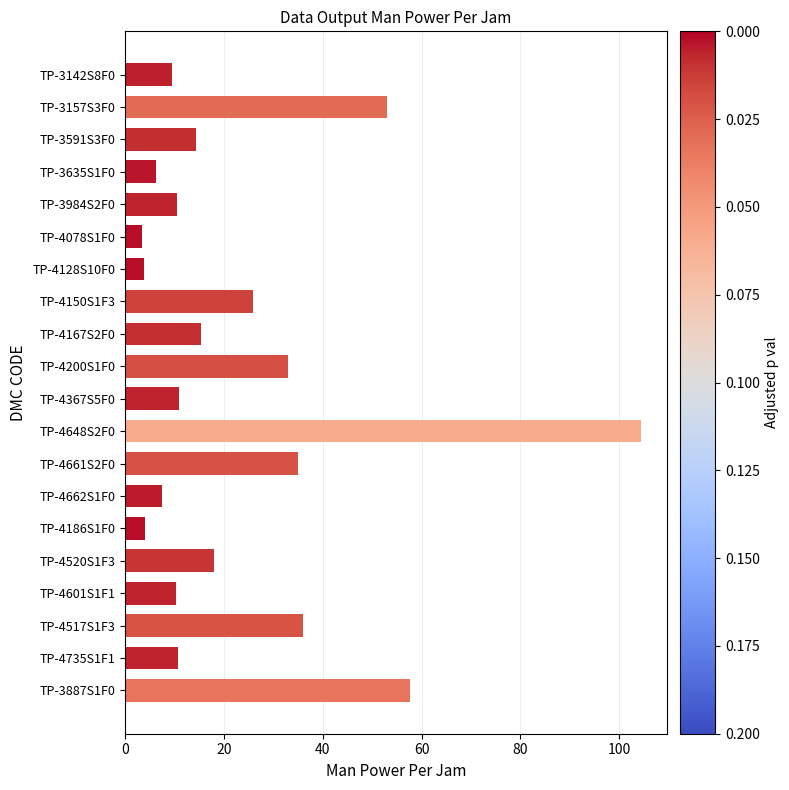

Is it true that the value at TP-4662S1F0 is 7.5?

True